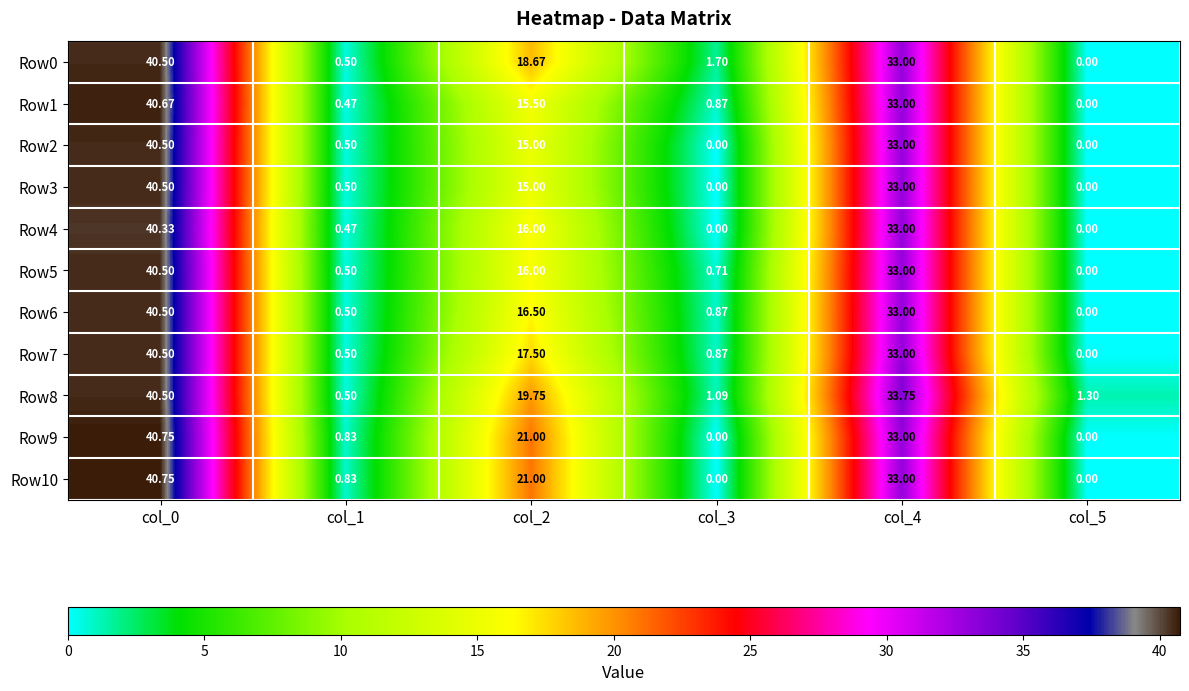

Between col_0 and col_5, which series saw the biggest shift?

Row9